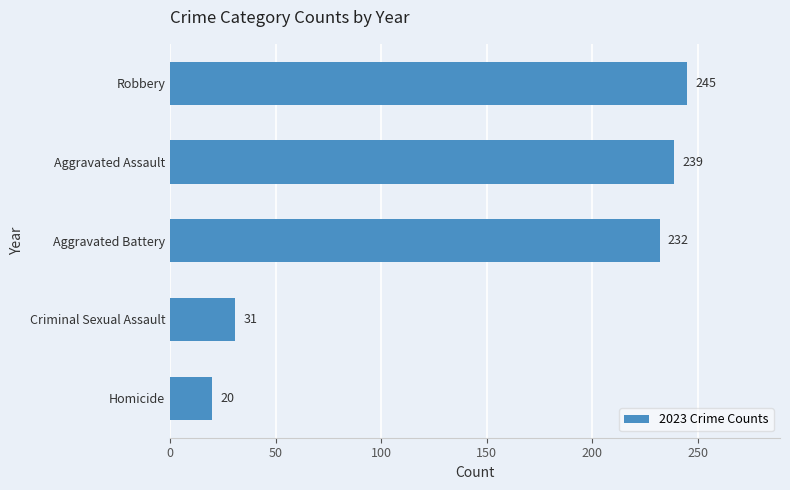

What is the sum of all values?

767